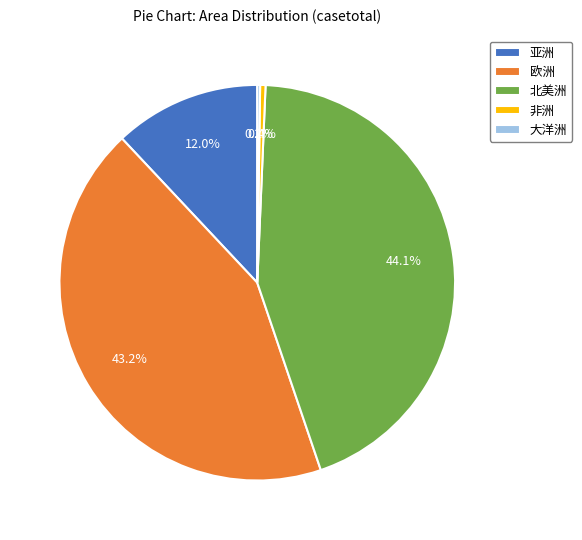

Is the sum of 亚洲 and 欧洲 greater than half?

Yes